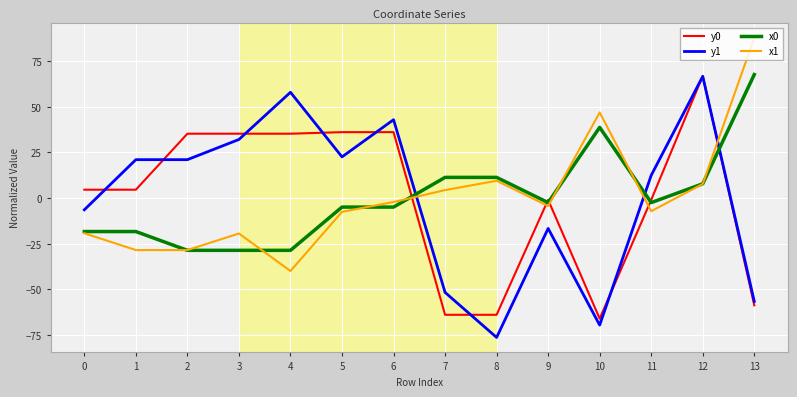

How many values in x0 are below zero?

9